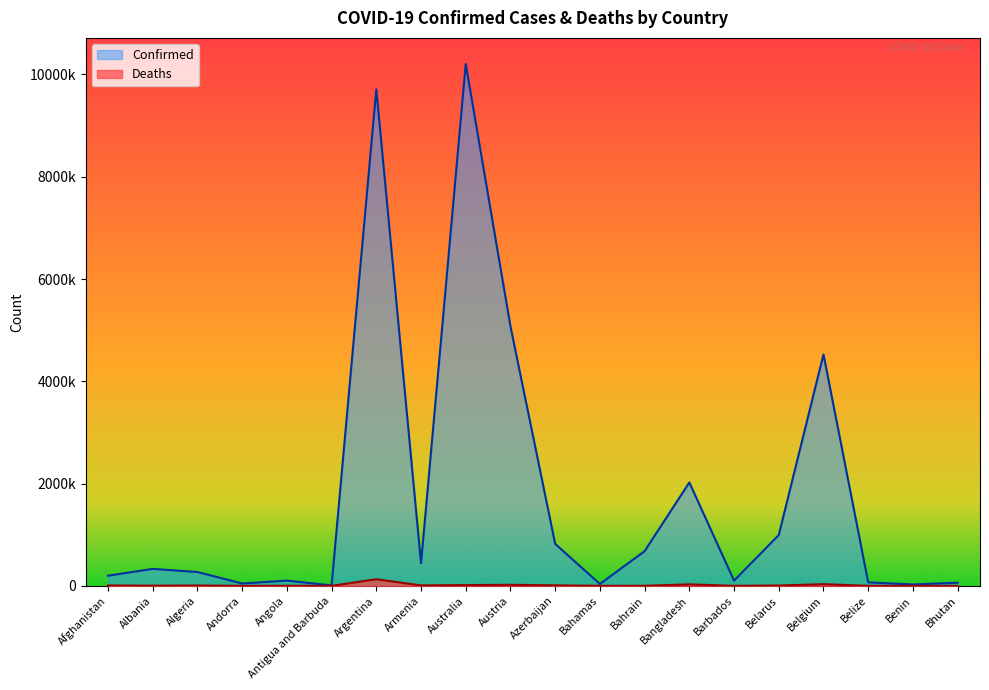

At which category does Deaths reach its first local peak?

Algeria